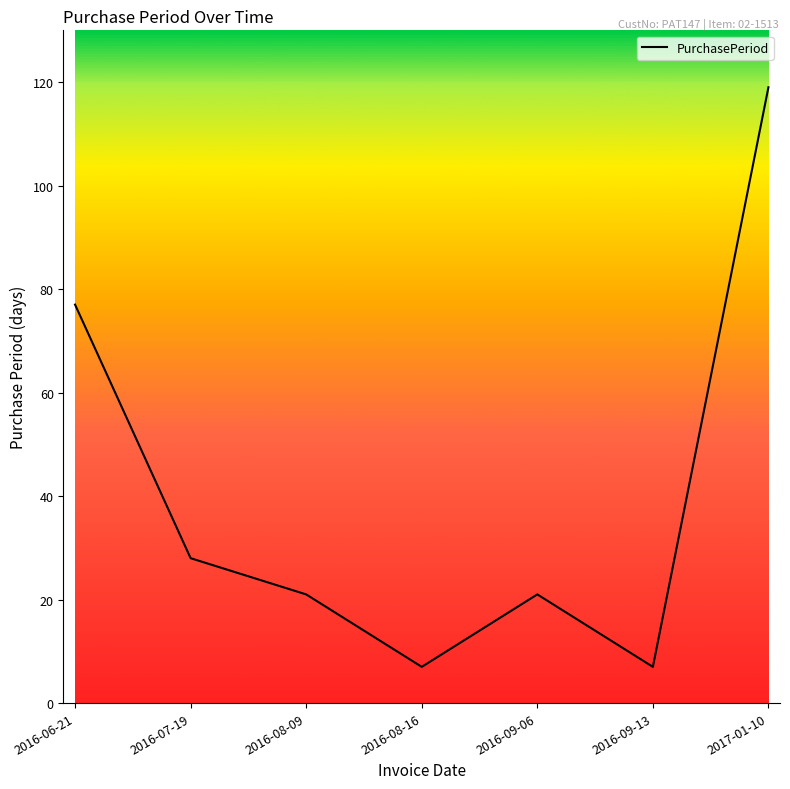

What is the change in value from 2016-06-21 to 2016-08-09?

-56